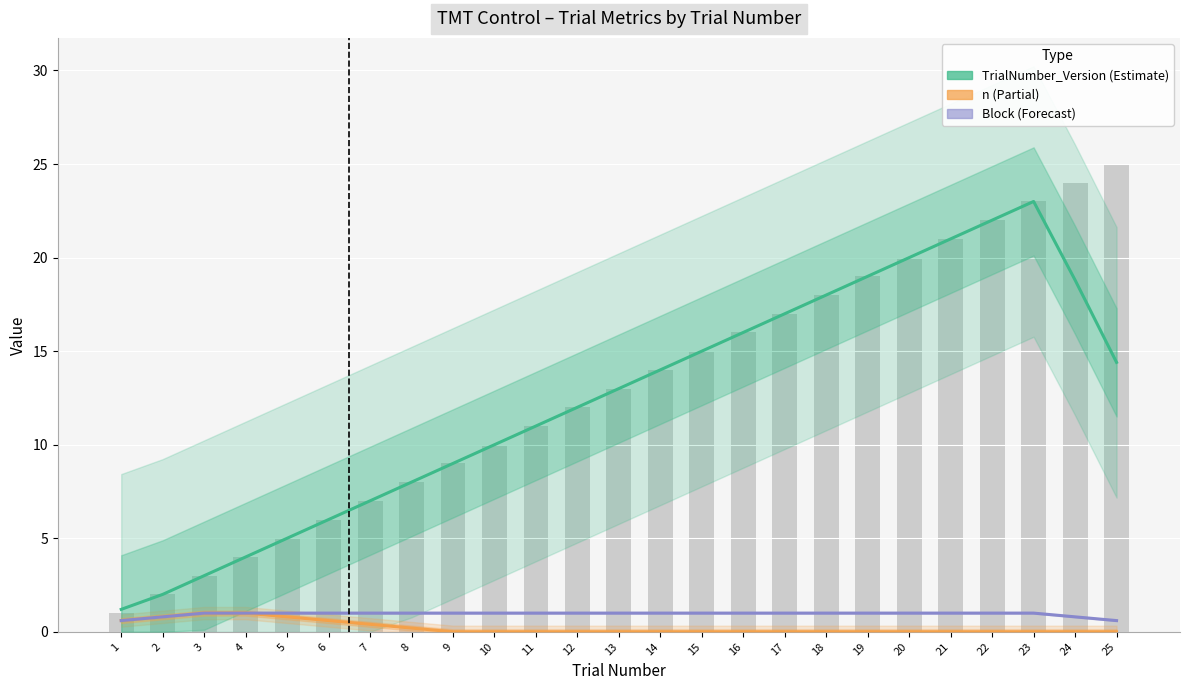

Are the bars horizontal?

No